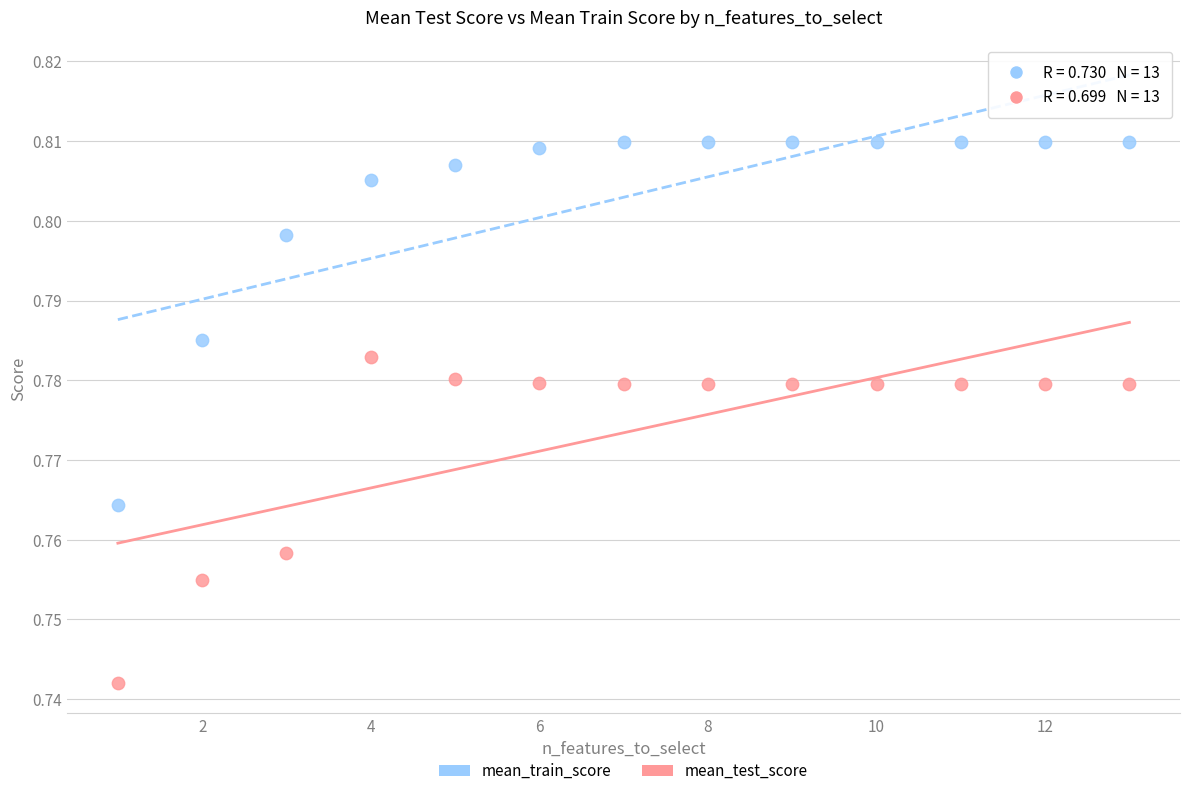

What are all the series names shown in the legend?

mean_train_score, mean_test_score